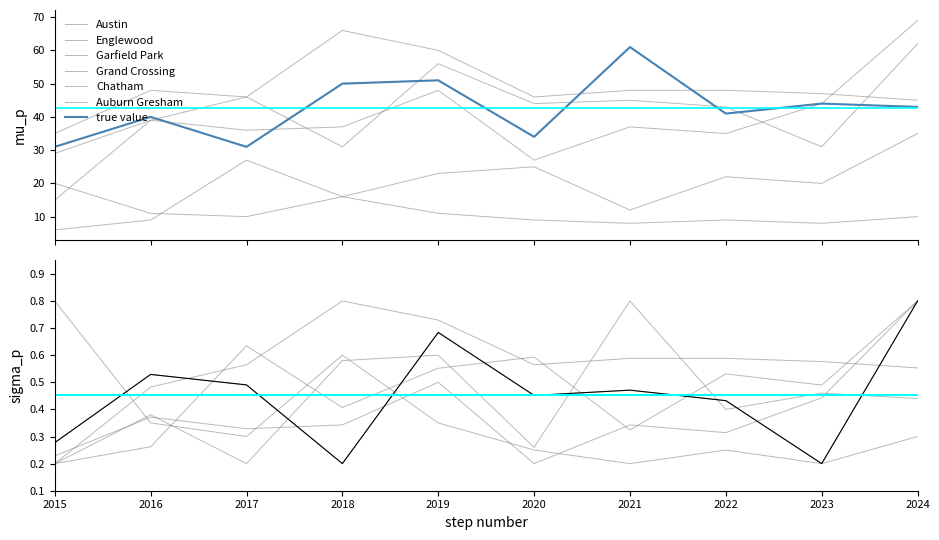

What is the value of the Englewood point at the 8th from the left?

0.4